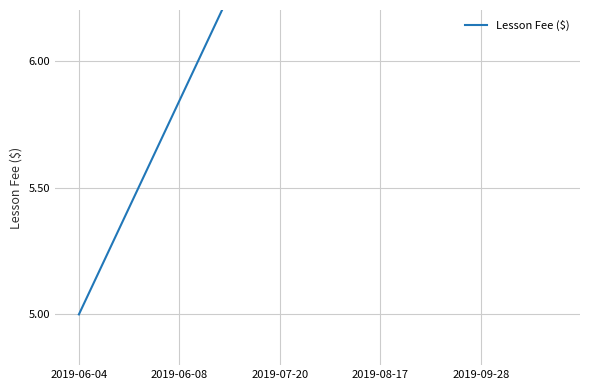

What is the smallest value displayed?

5.0